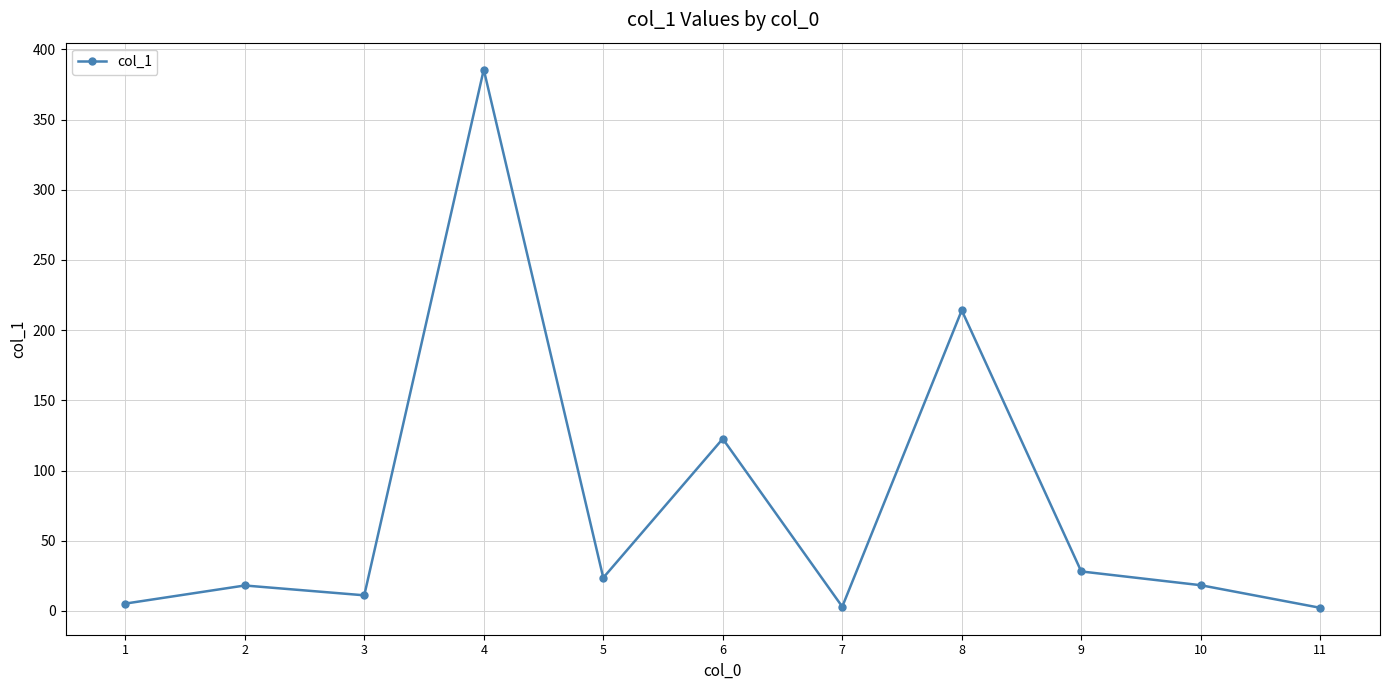

What is the change in value from 7 to 10?

+15.3